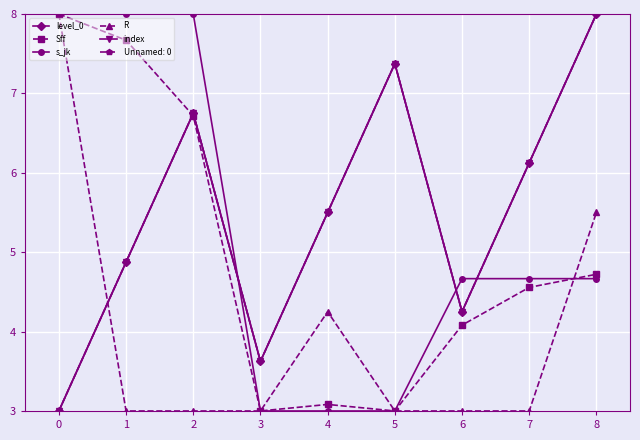

What is the total value across all series at 4?

21.3